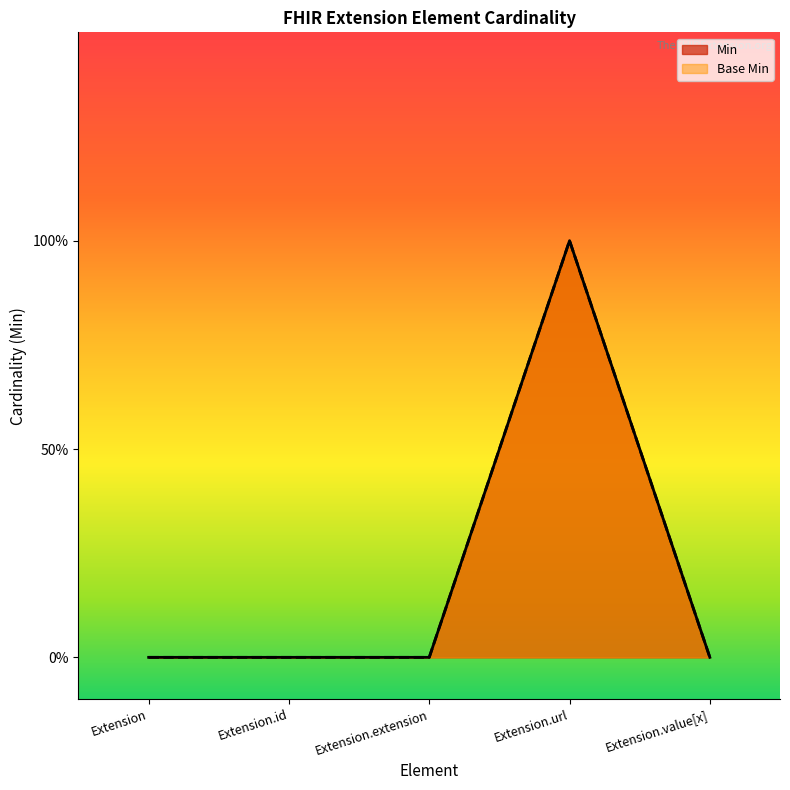

What is the difference between the Base Min values at Extension and Extension.url?

1